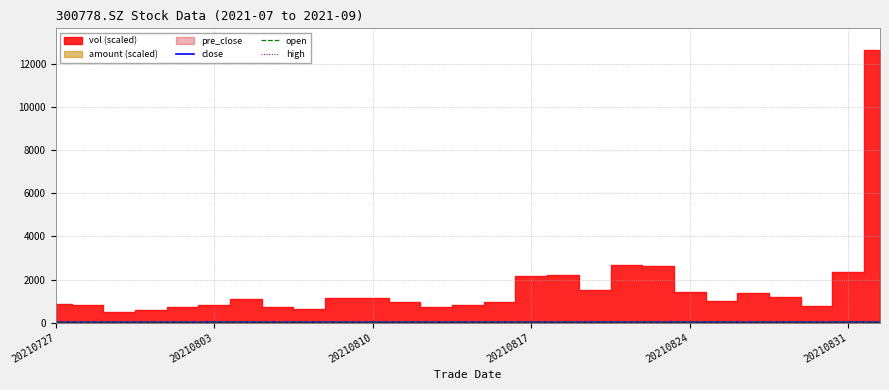

How many interior local valleys does the open series have?

6